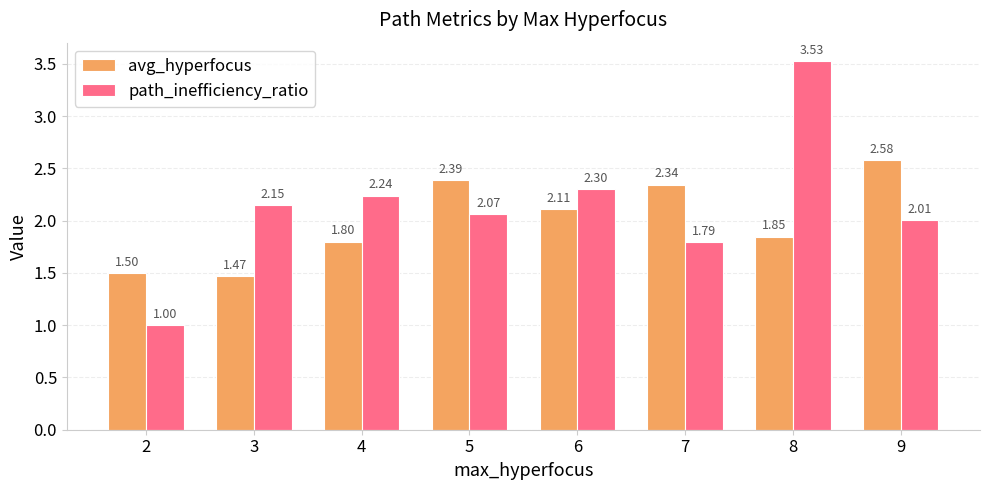

Rank the series by their average value, from highest to lowest.

path_inefficiency_ratio, avg_hyperfocus